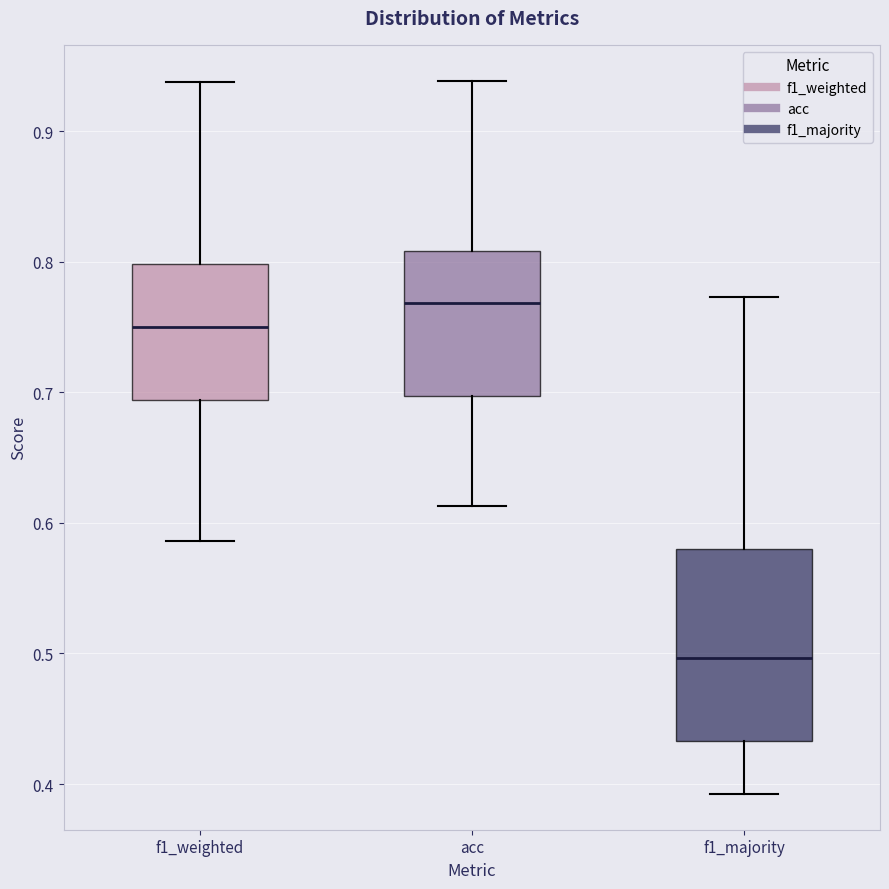

Comparing the boxes themselves (not the whiskers), which one is the tallest?

f1_majority